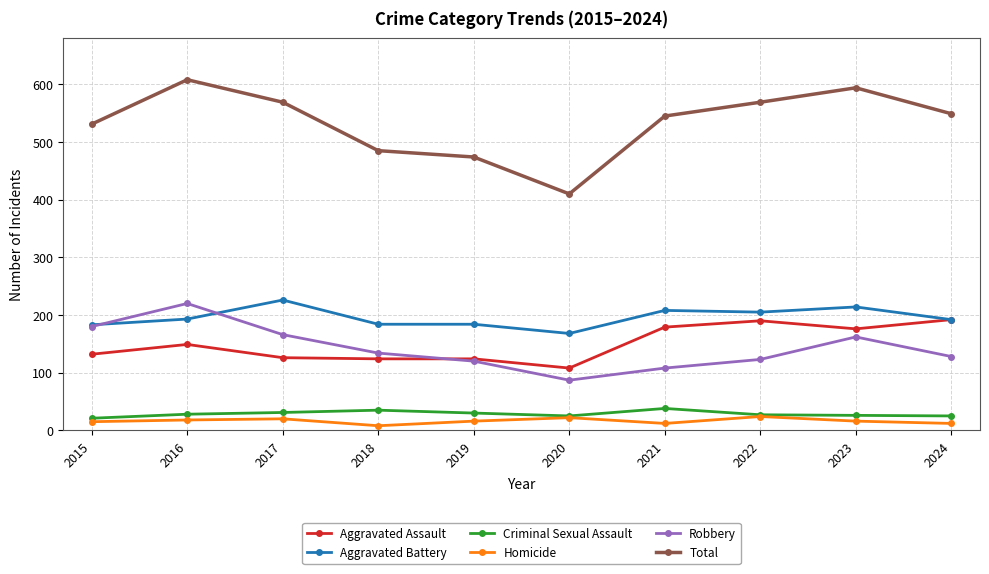

What is the difference between the Robbery values at 2021 and 2023?

54